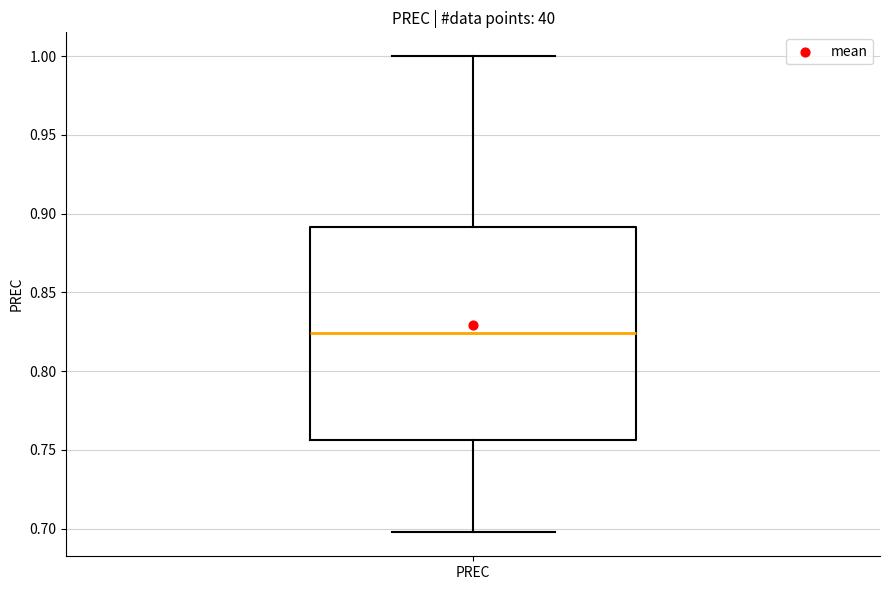

Transcribe this box plot: give where the median line is, the range the box spans, and where the two whiskers end, as read against the y-axis. The values are not printed on the chart, so give them approximately, as read against the axis.

median 0.825, box 0.755 to 0.890, whiskers 0.700 to 1.000